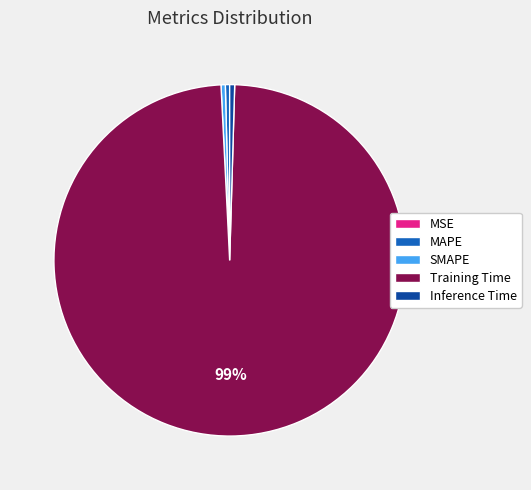

Does Training Time represent more than half of the total?

Yes